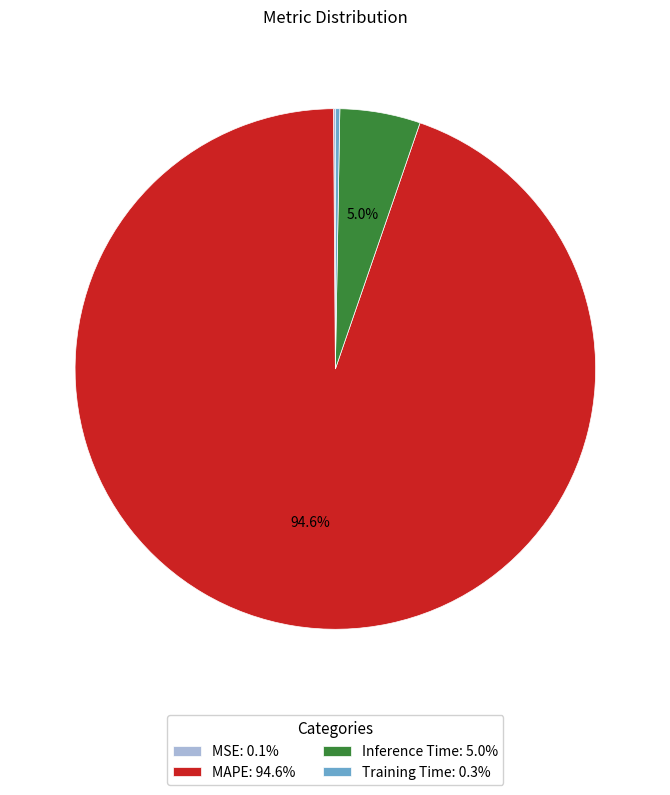

Which slice is the largest?

MAPE